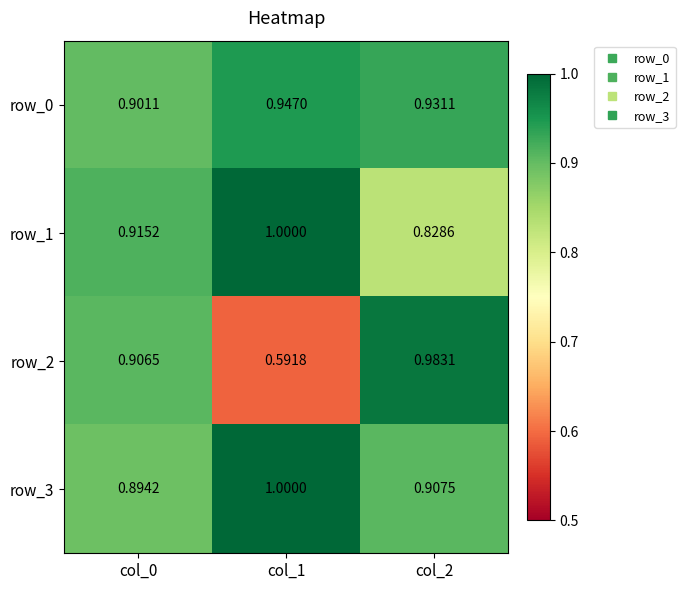

The value of row_2 at col_2 is 1.0. True or false?

True